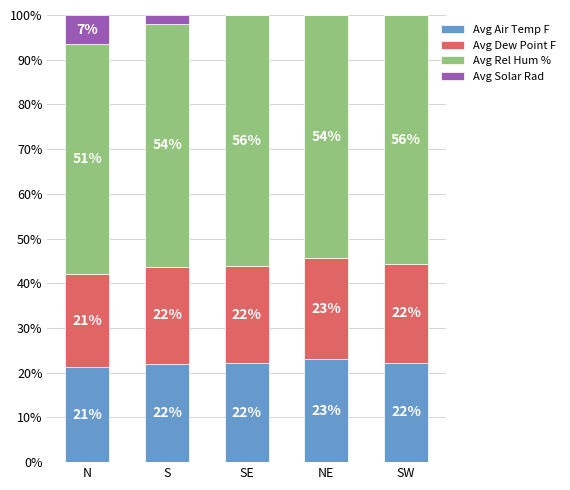

What is the approximate value of Avg Air Temp F at N?

21.2